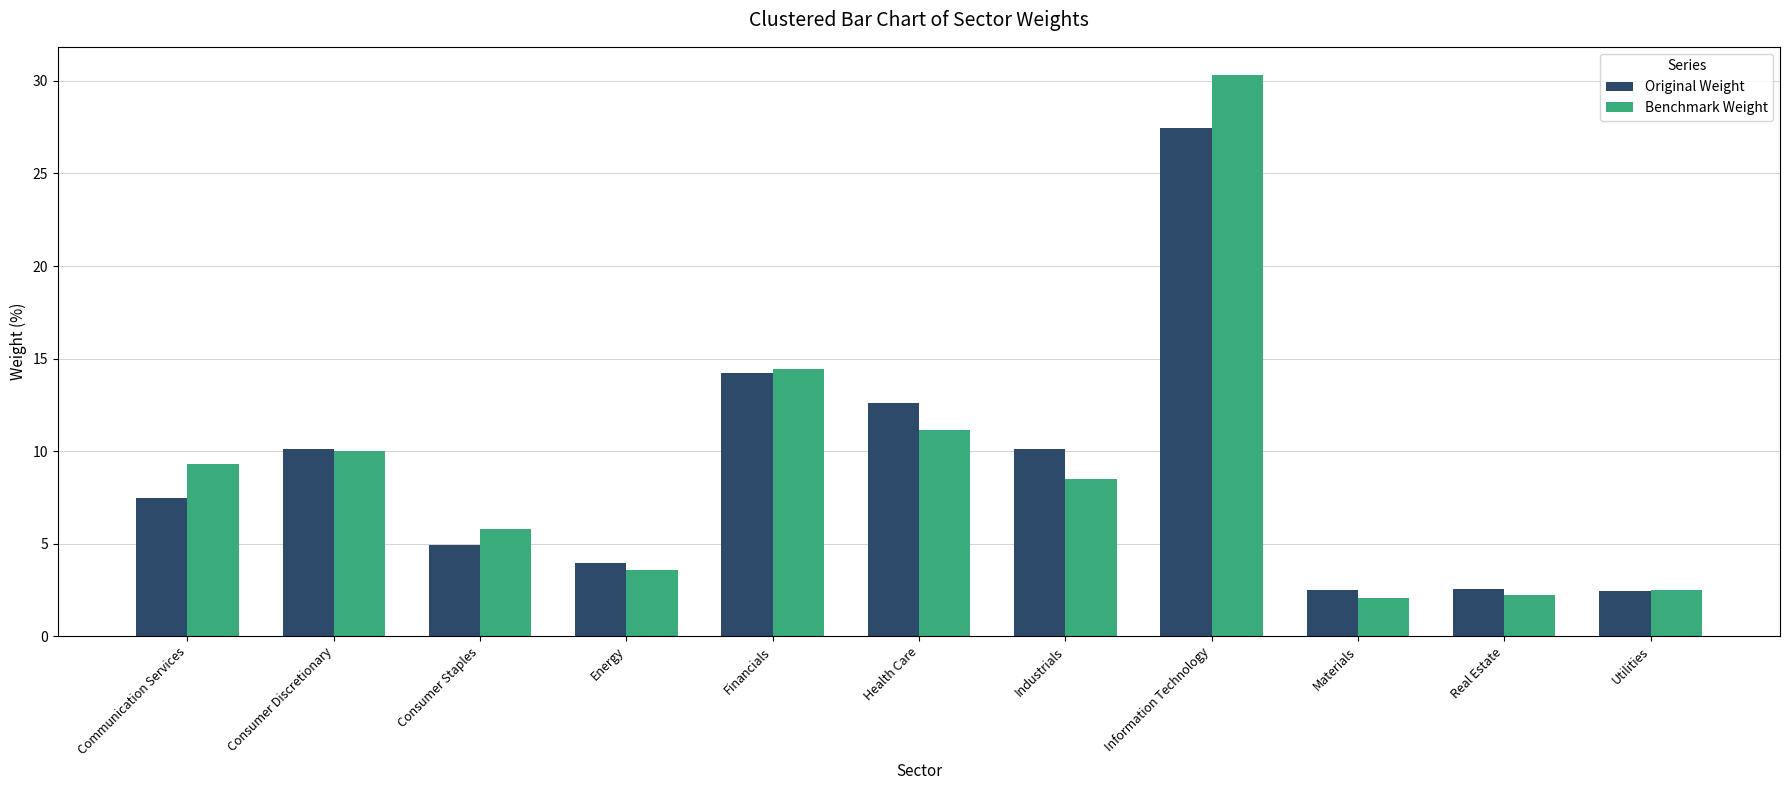

Rank the series by their maximum value, from lowest to highest.

Original Weight, Benchmark Weight